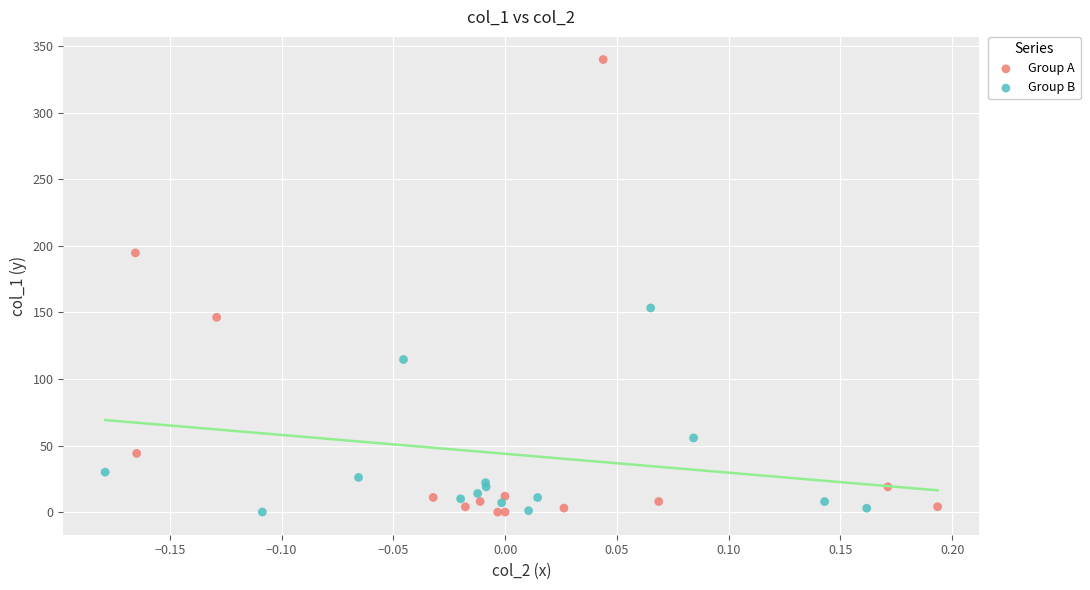

Which series has the widest spread of Y values?

Group A